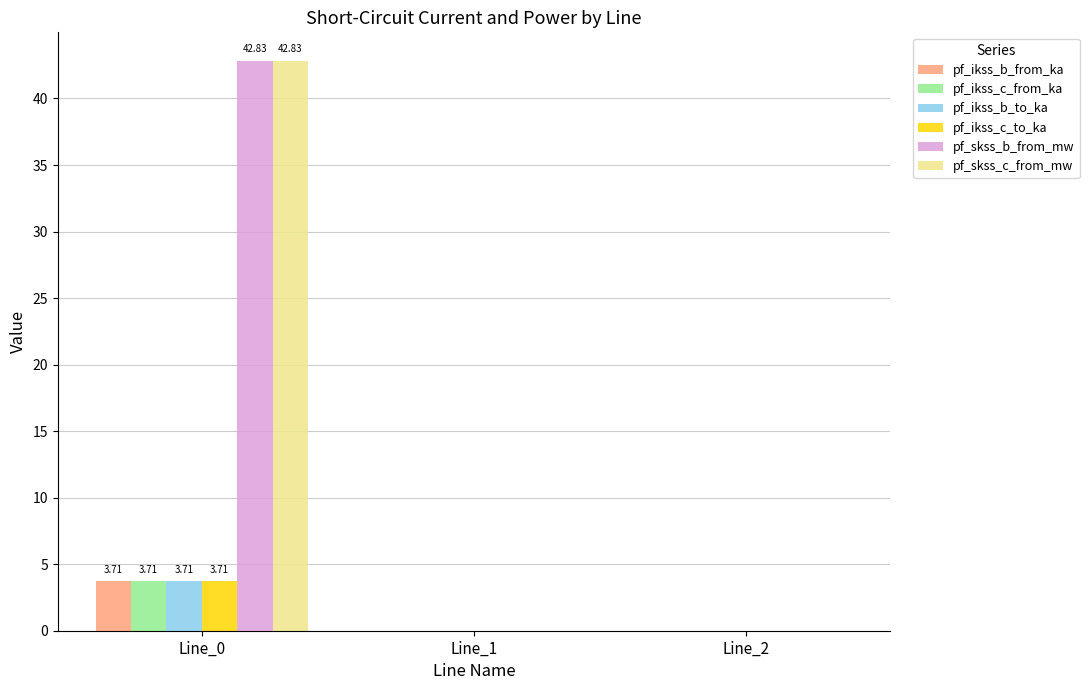

What is the maximum value shown in the chart?

42.8